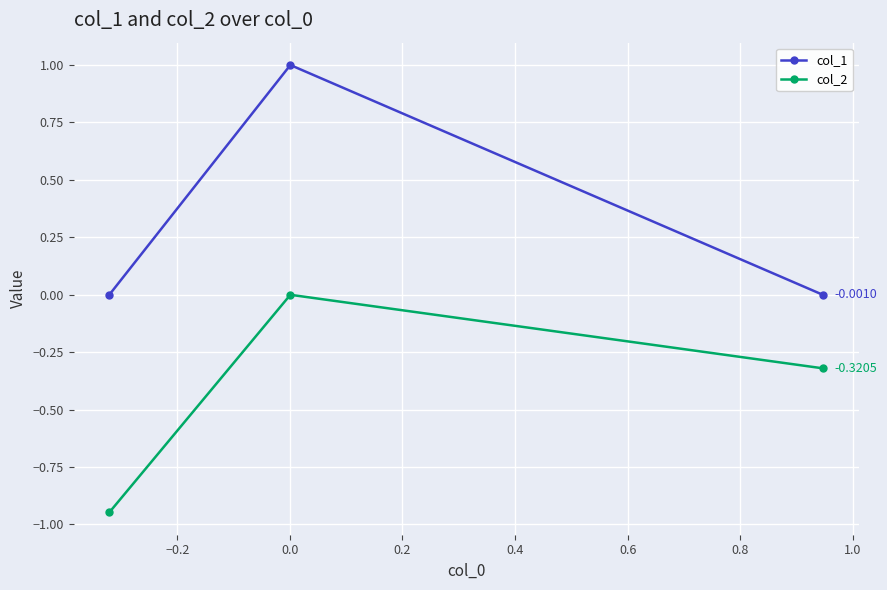

Which series has the largest total across all categories?

col_1